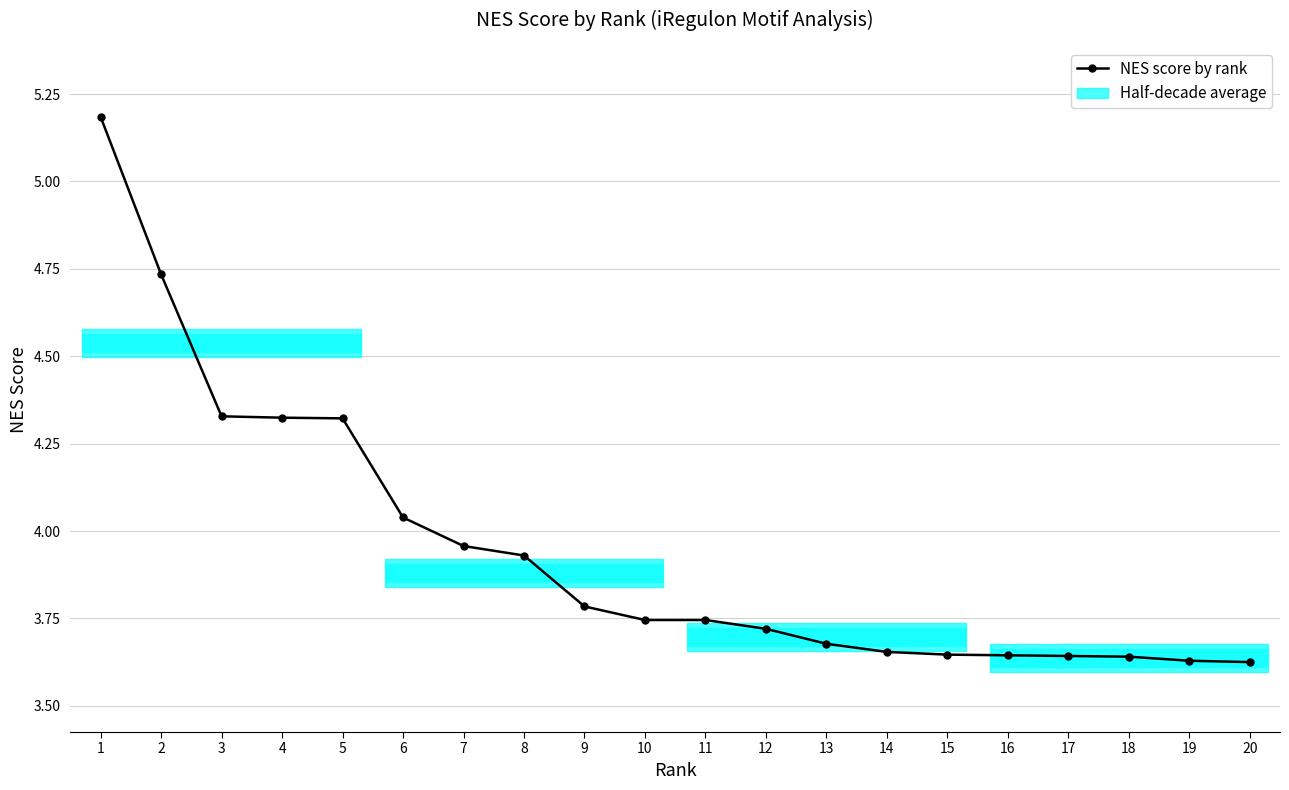

Is this an area chart (filled region under the line)?

No